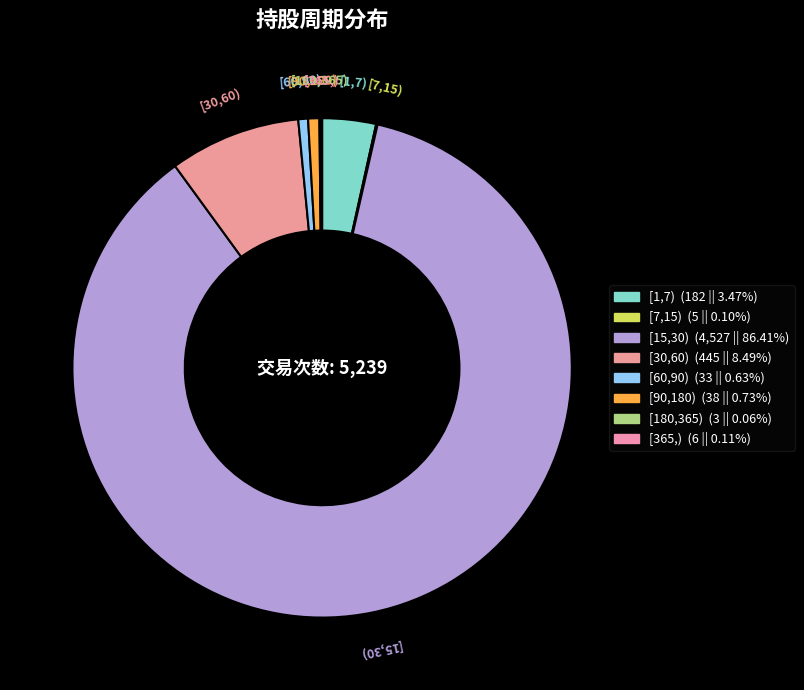

Does [15,30) account for over 50% of the chart?

Yes